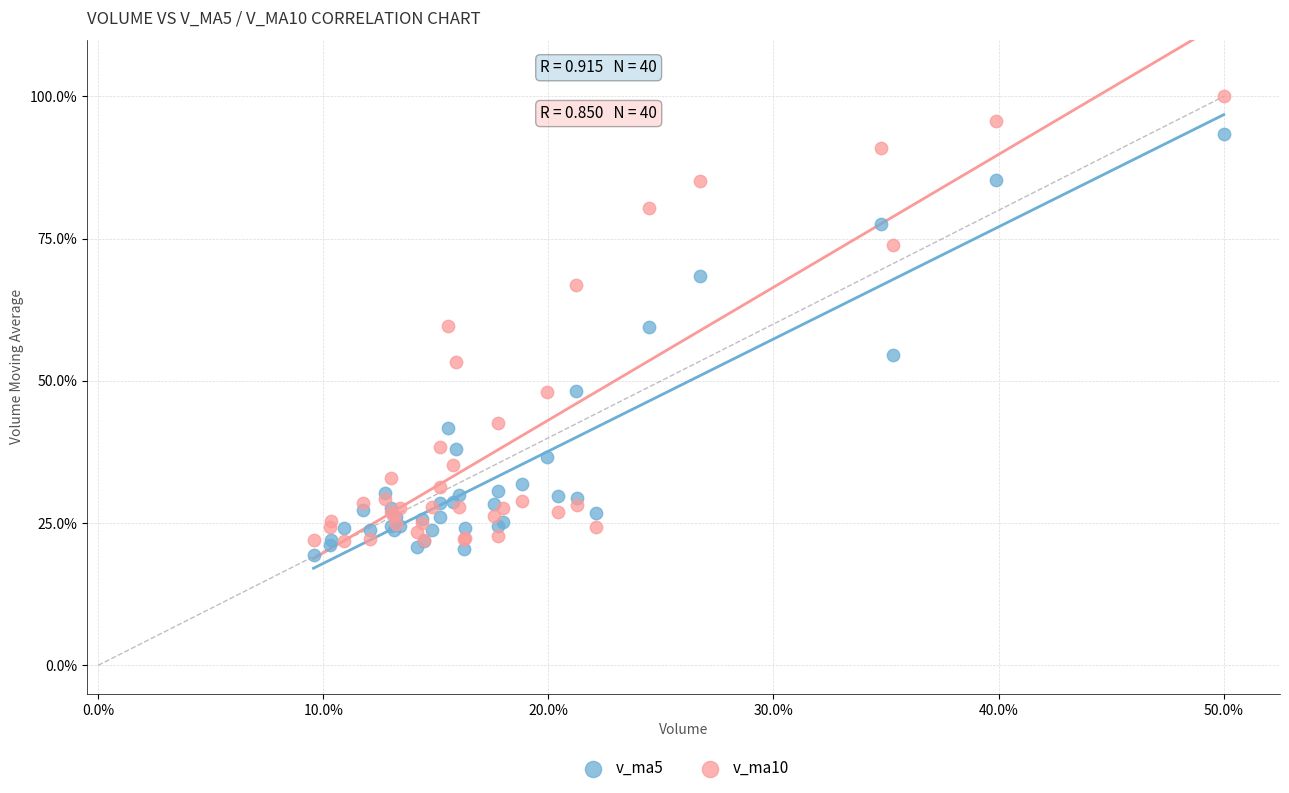

Which series contains the highest Y value?

v_ma10